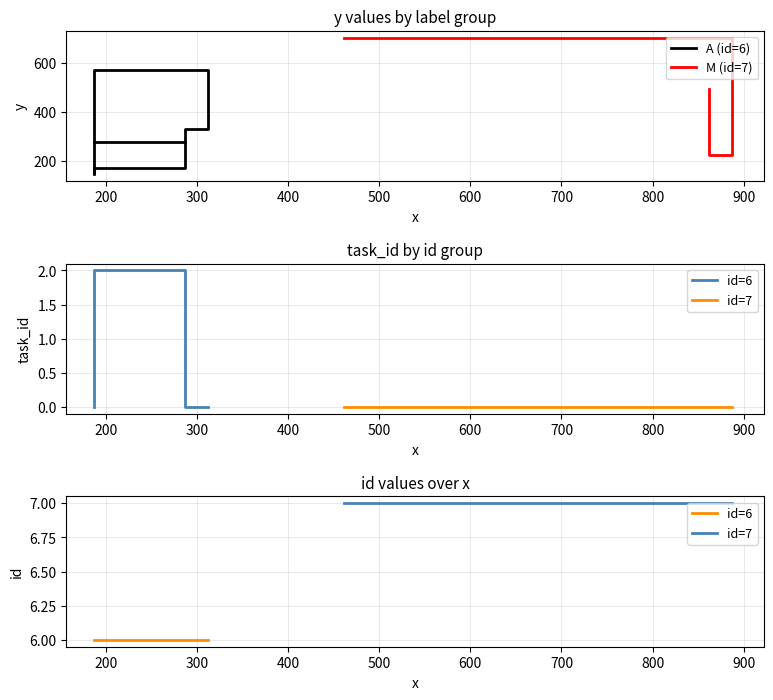

True or false: id and task_id cross at least once.

False